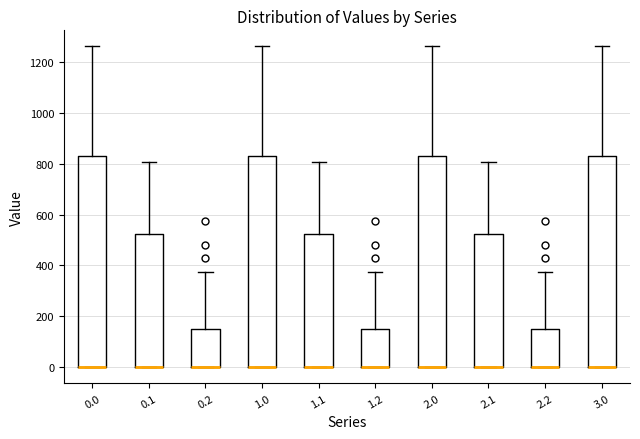

Reading left to right, transcribe this box plot: for each box, give where its median line is, the range the box spans, and where its two whiskers end, as read against the y-axis. The values are not printed on the chart, so give them approximately, as read against the axis.

0.0: median 0 (drawn on the box's lower edge), box 0 to 840, whiskers 0 to 1260
0.1: median 0 (drawn on the box's lower edge), box 0 to 520, whiskers 0 to 800
0.2: median 0 (drawn on the box's lower edge), box 0 to 160, whiskers 0 to 380
1.0: median 0 (drawn on the box's lower edge), box 0 to 840, whiskers 0 to 1260
1.1: median 0 (drawn on the box's lower edge), box 0 to 520, whiskers 0 to 800
1.2: median 0 (drawn on the box's lower edge), box 0 to 160, whiskers 0 to 380
2.0: median 0 (drawn on the box's lower edge), box 0 to 840, whiskers 0 to 1260
2.1: median 0 (drawn on the box's lower edge), box 0 to 520, whiskers 0 to 800
2.2: median 0 (drawn on the box's lower edge), box 0 to 160, whiskers 0 to 380
3.0: median 0 (drawn on the box's lower edge), box 0 to 840, whiskers 0 to 1260